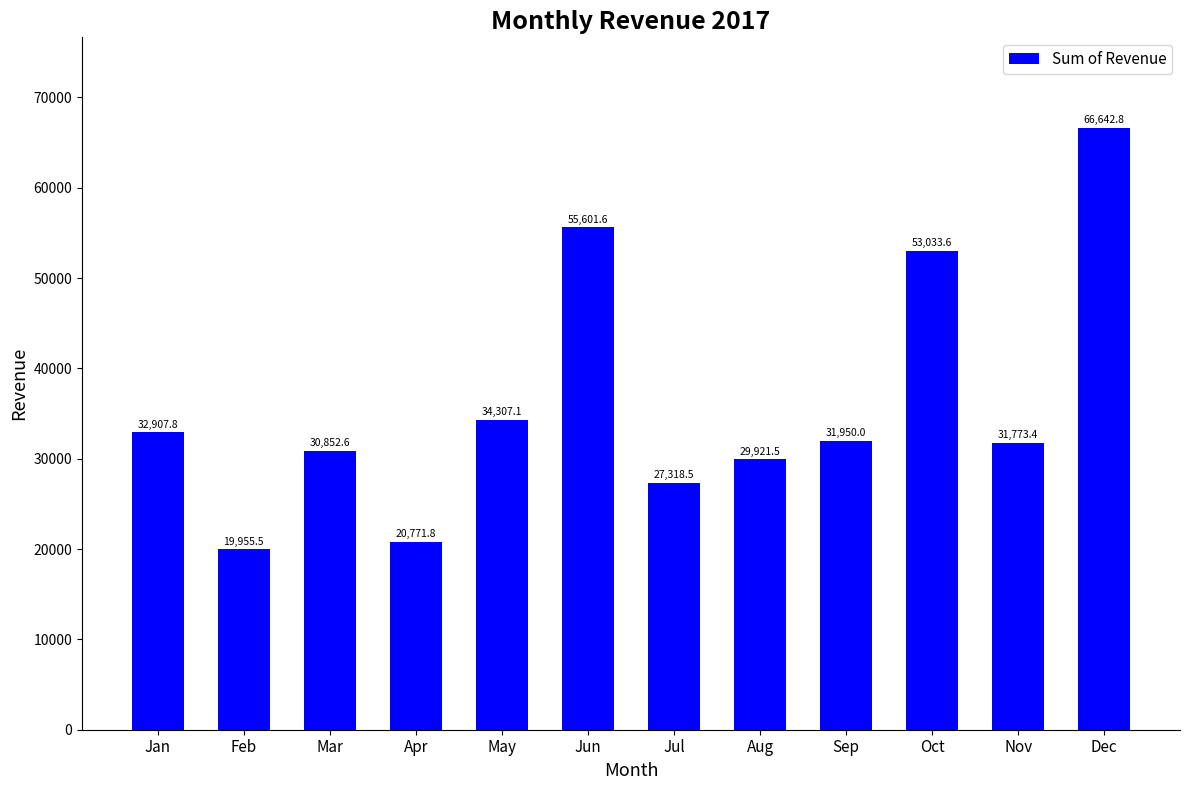

Count the number of values greater than 31949.

6